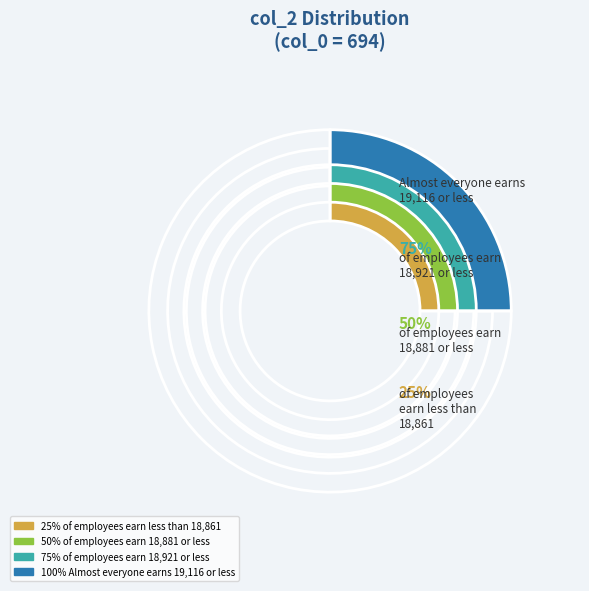

Does 694 represent more than half of the total?

No